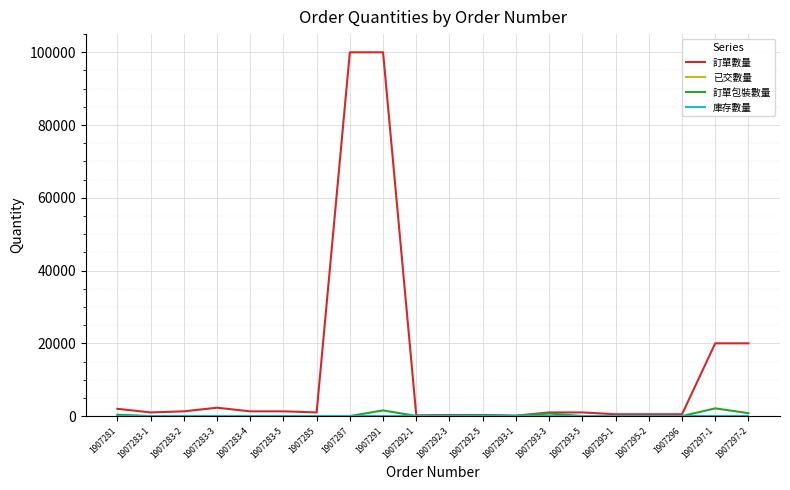

Does the chart have visible grid lines?

Yes